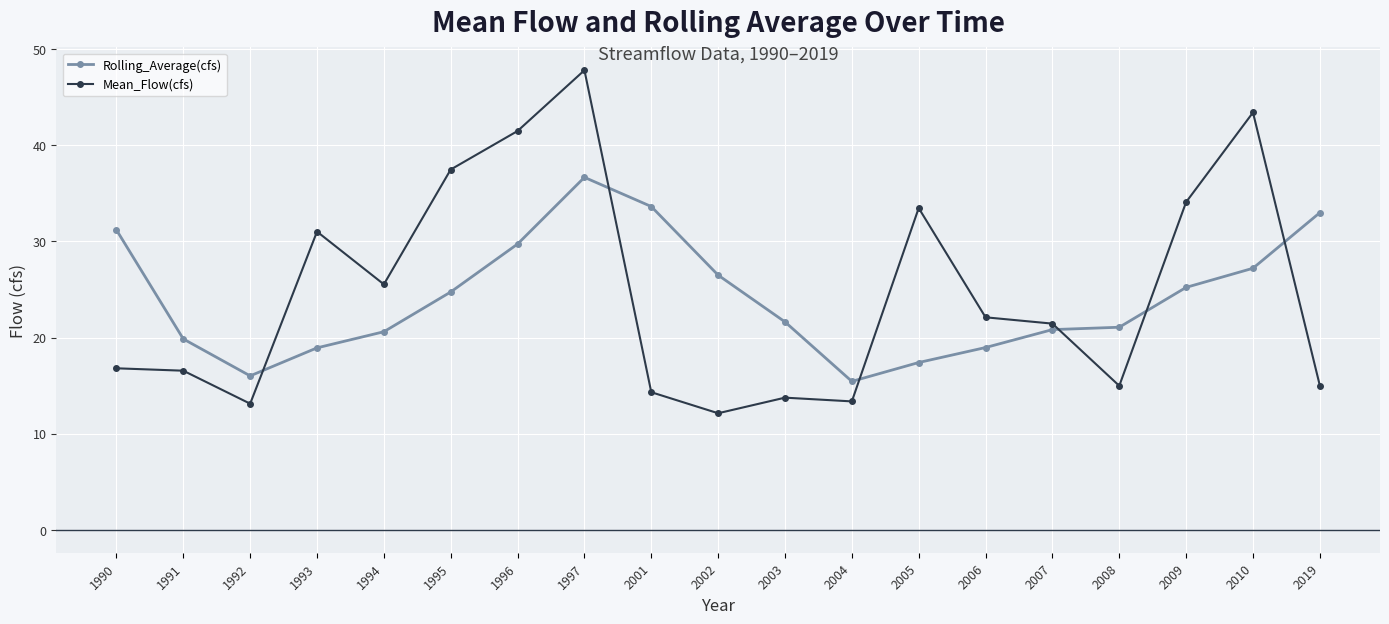

What is the maximum value for Mean_Flow(cfs)?

47.8